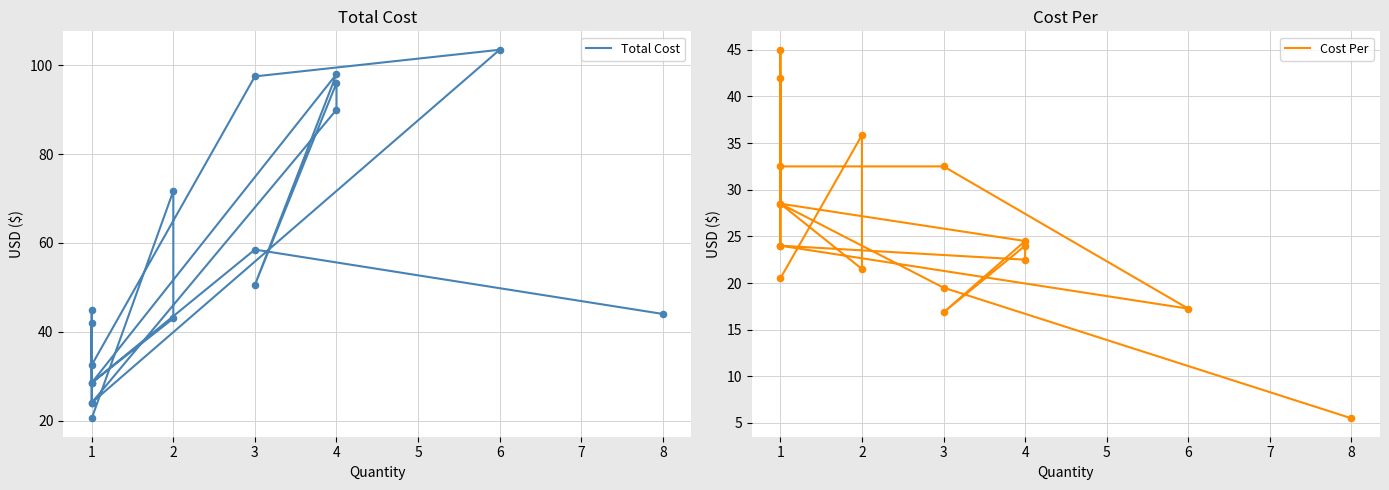

What are all the series names shown in the legend?

Total Cost, Cost Per